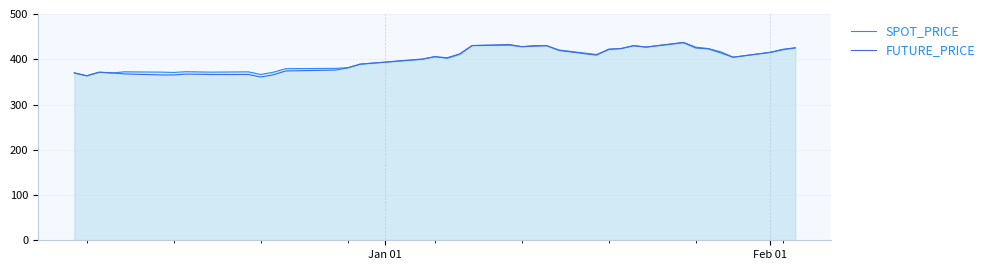

True or false: FUTURE_PRICE has more than 0 points higher than both neighbors.

True